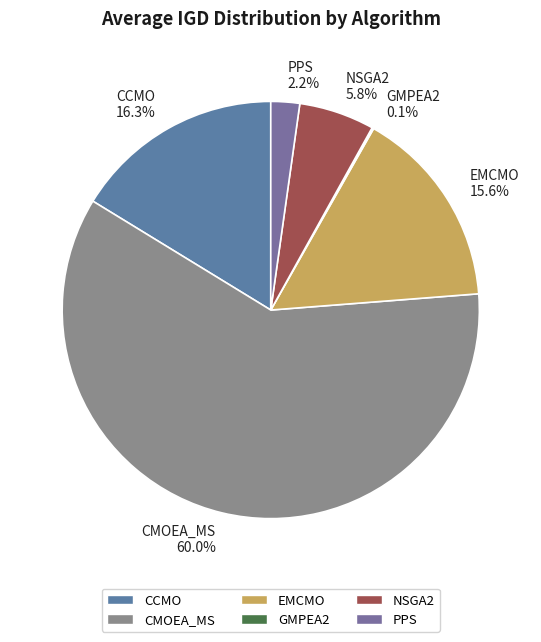

Does NSGA2 5.8% represent more than half of the total?

No